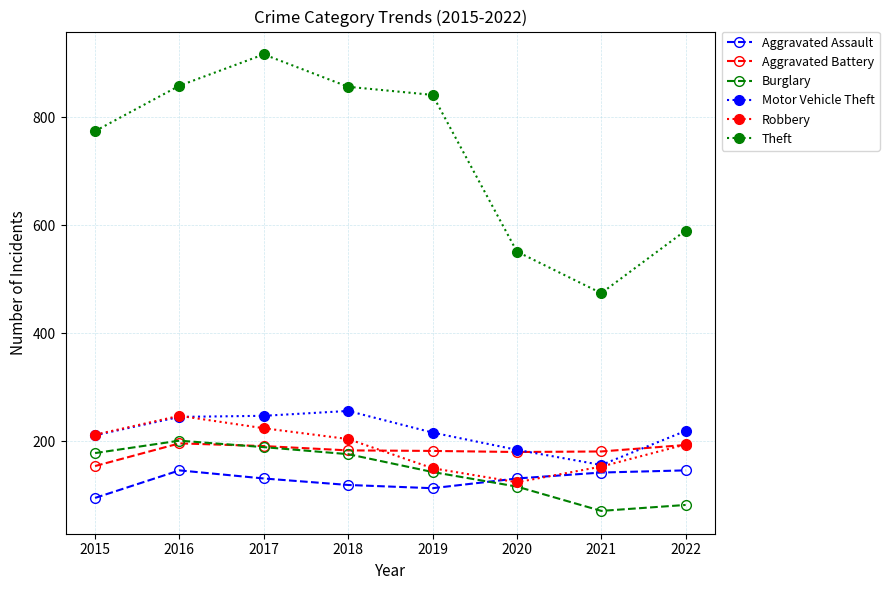

What is the total value across all series at 2018?

1794